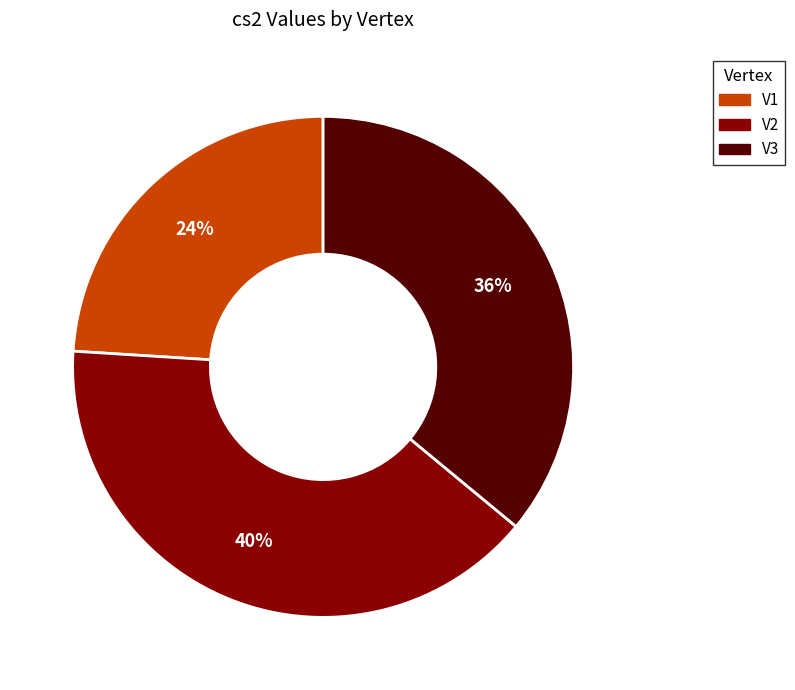

Rank the categories by value from lowest to highest.

V1, V3, V2